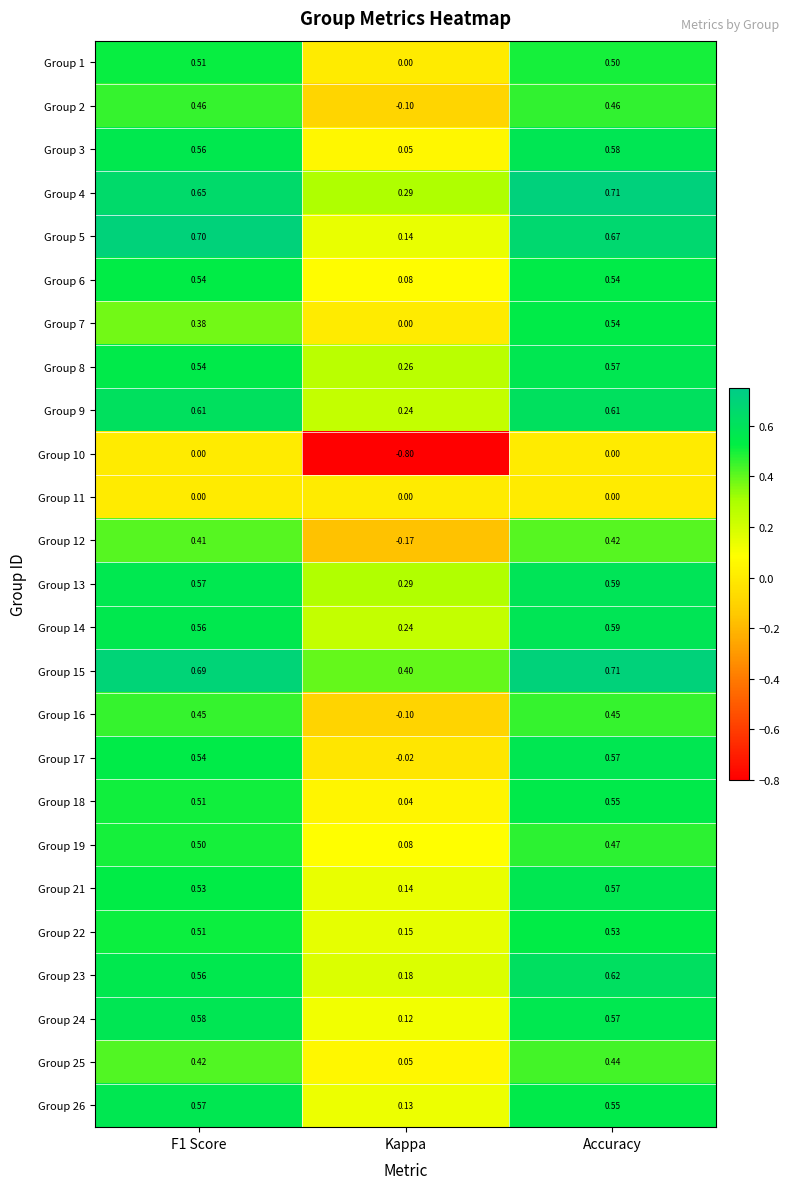

At which category is the sum across all series the highest?

Accuracy